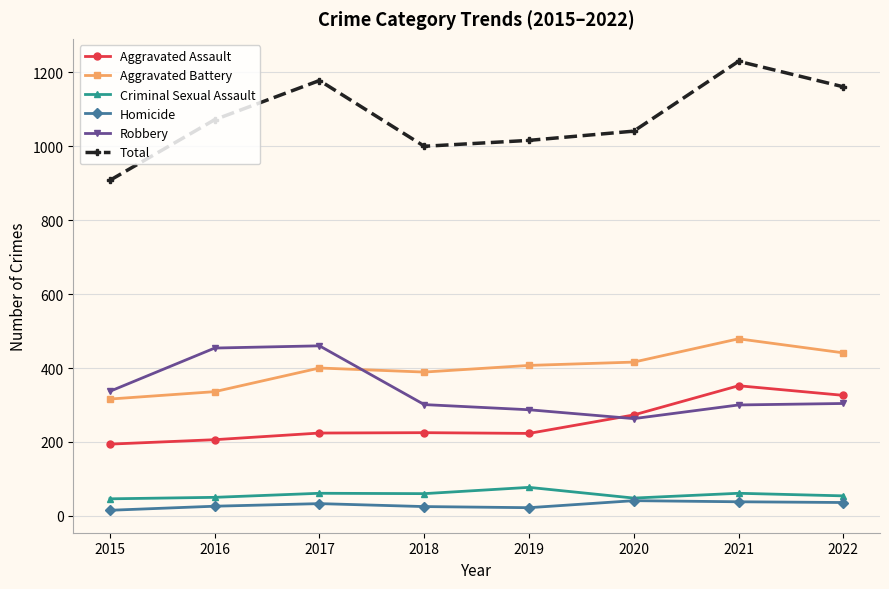

What is the average value of the Robbery series?

338